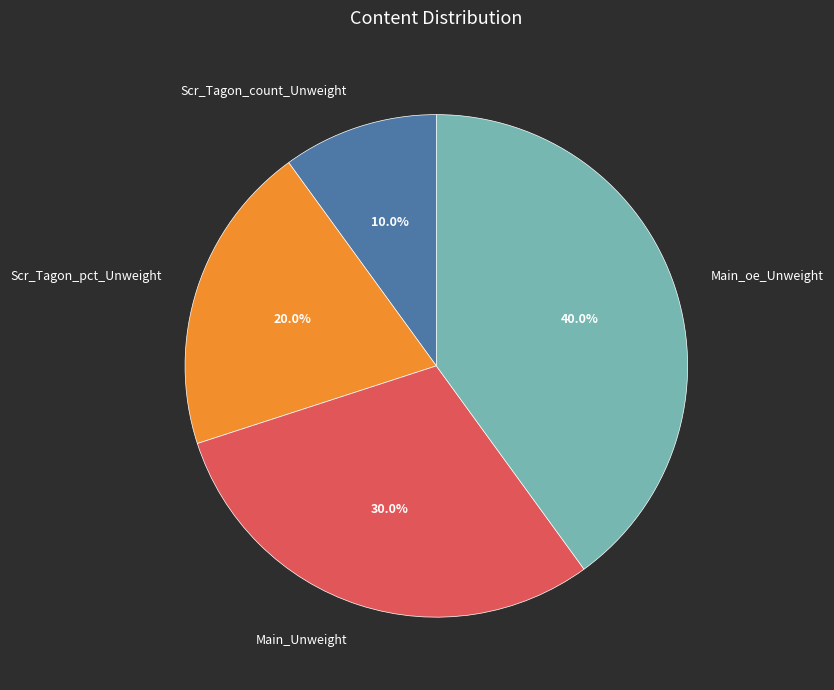

Is there a majority slice in this chart?

No